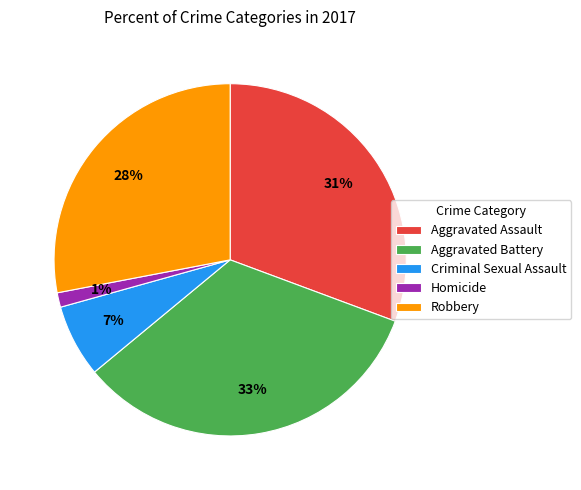

What percentage is the Aggravated Battery slice, to the nearest percent?

33%